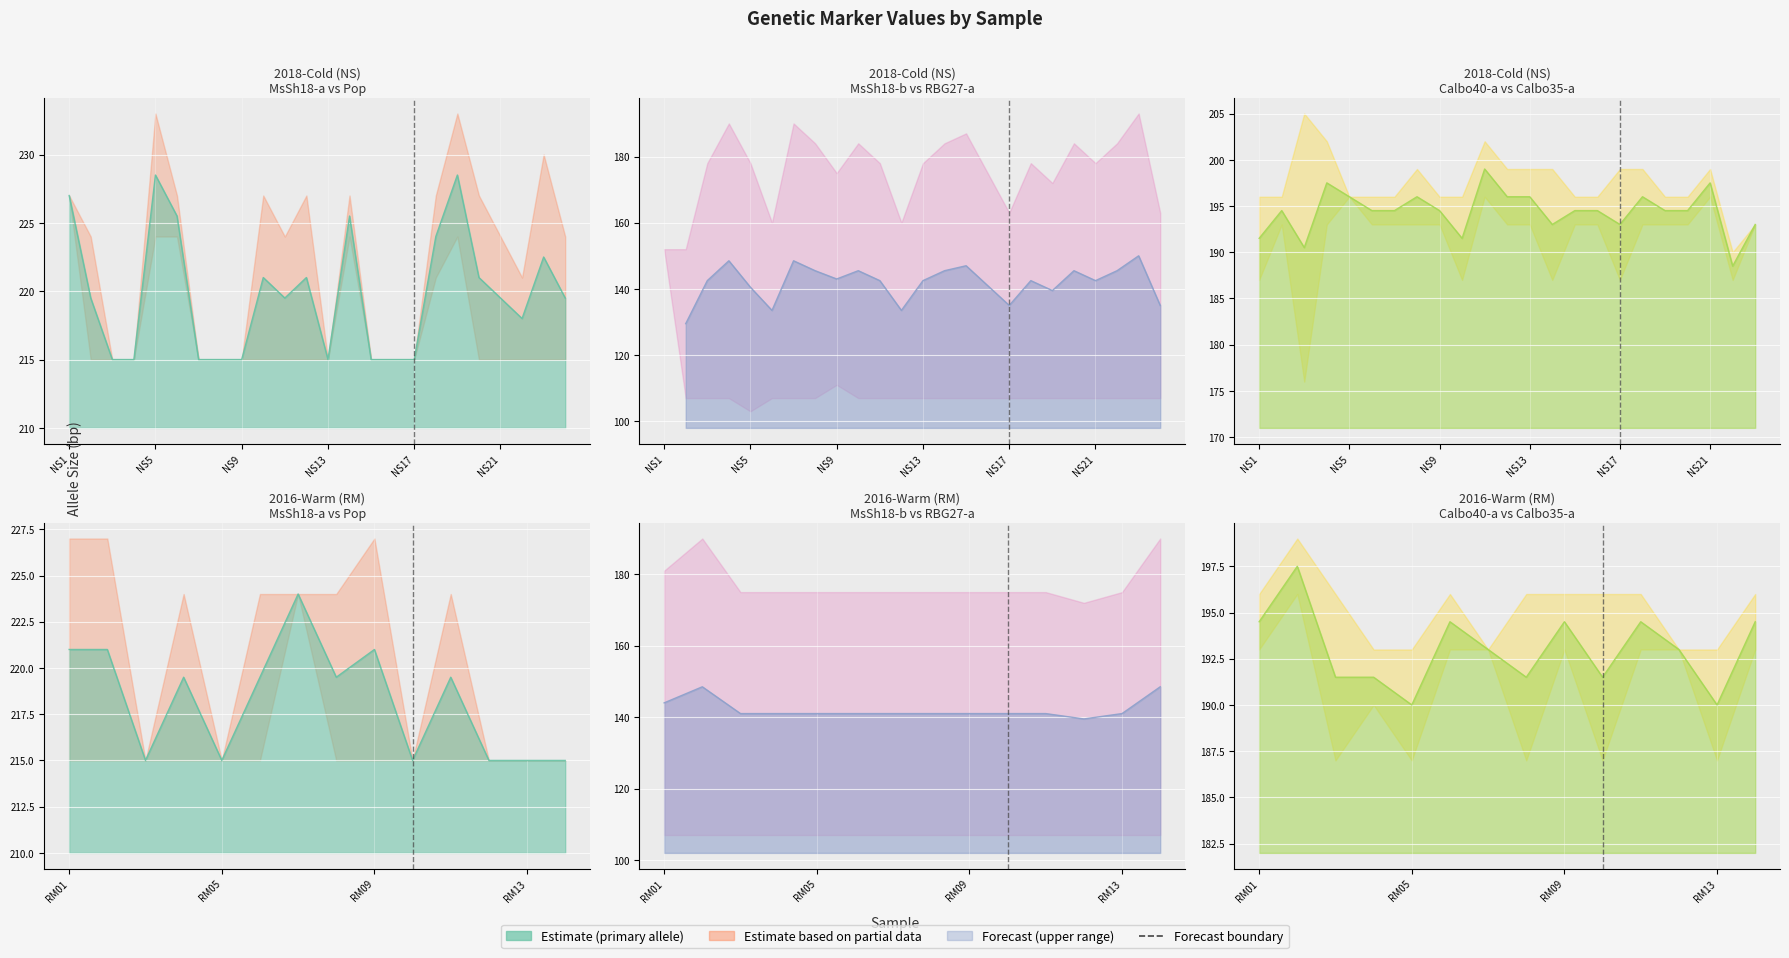

Between NS7 and NS13, which is larger?

NS7